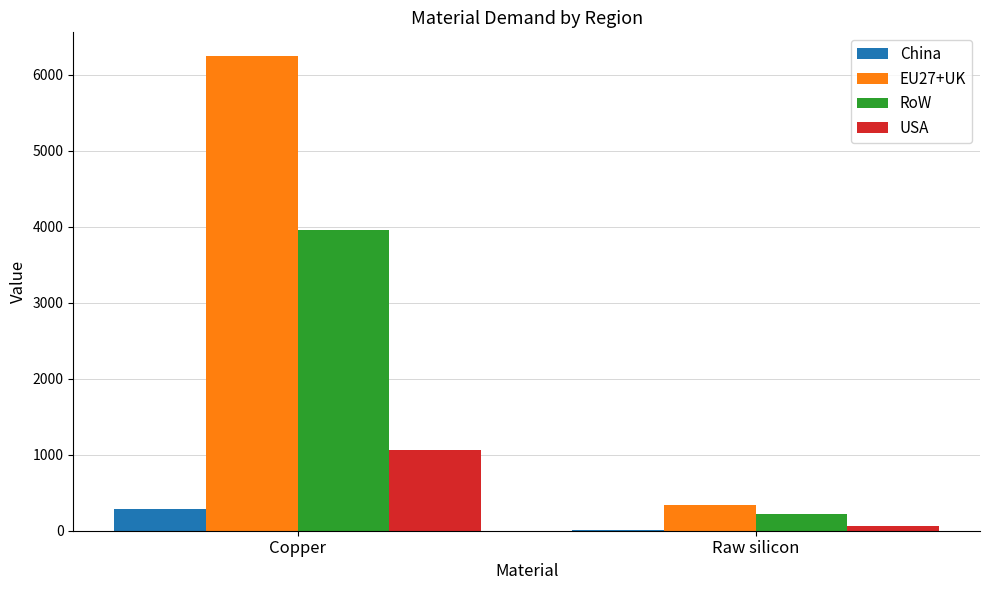

What is the maximum value for China?

283.0